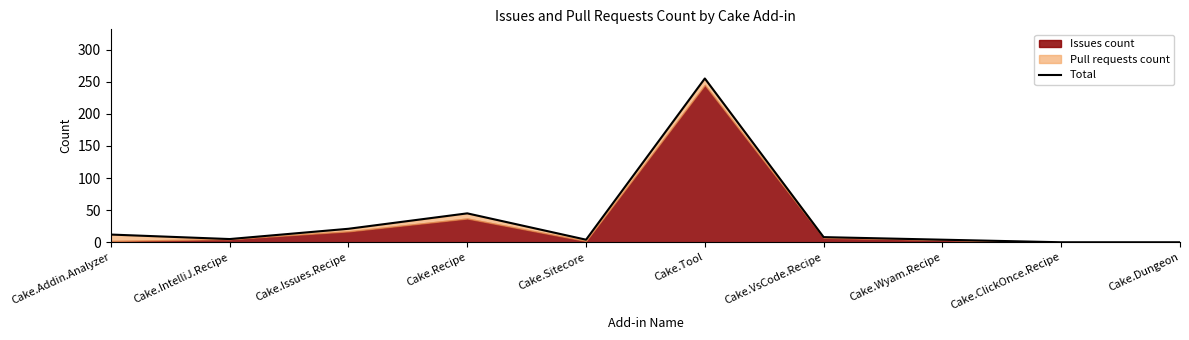

How many values are below 8?

5